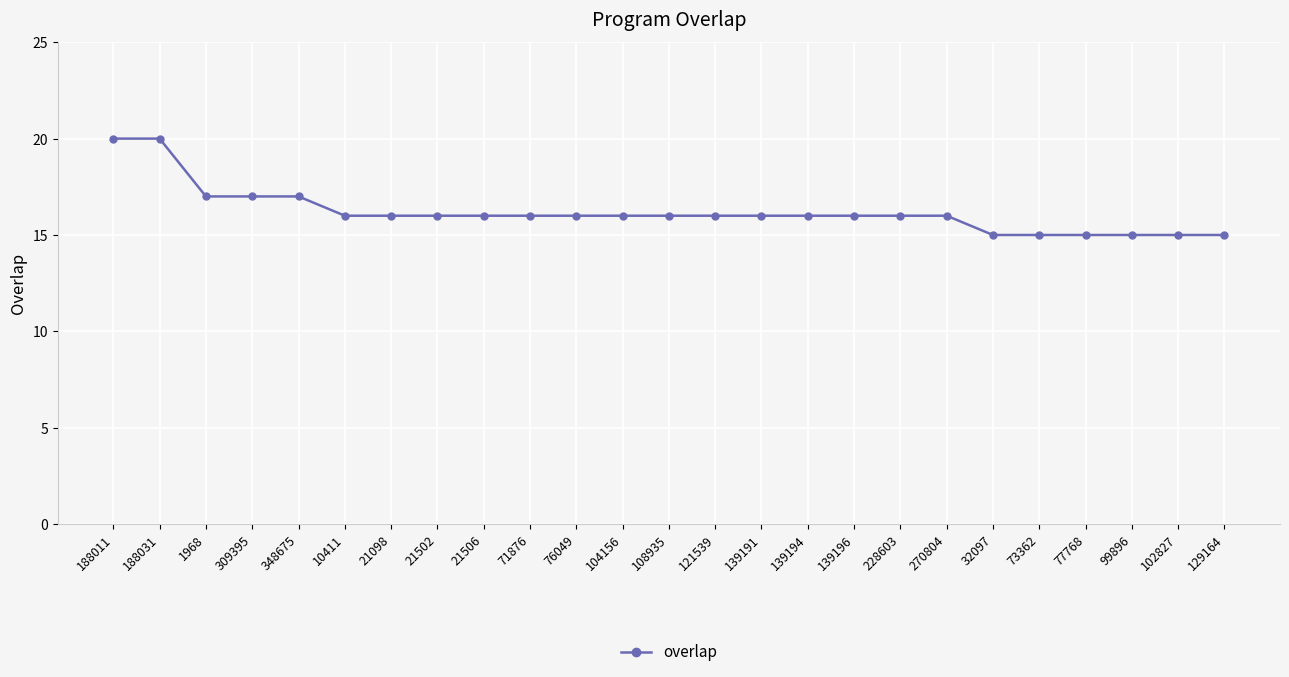

Which has a higher value, 21502 or 309395?

309395